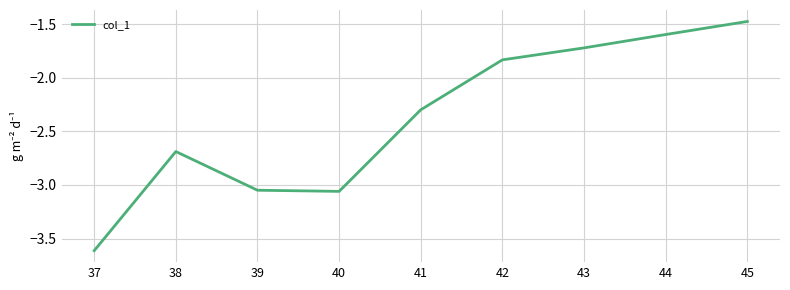

Which category has the highest value across all series?

45